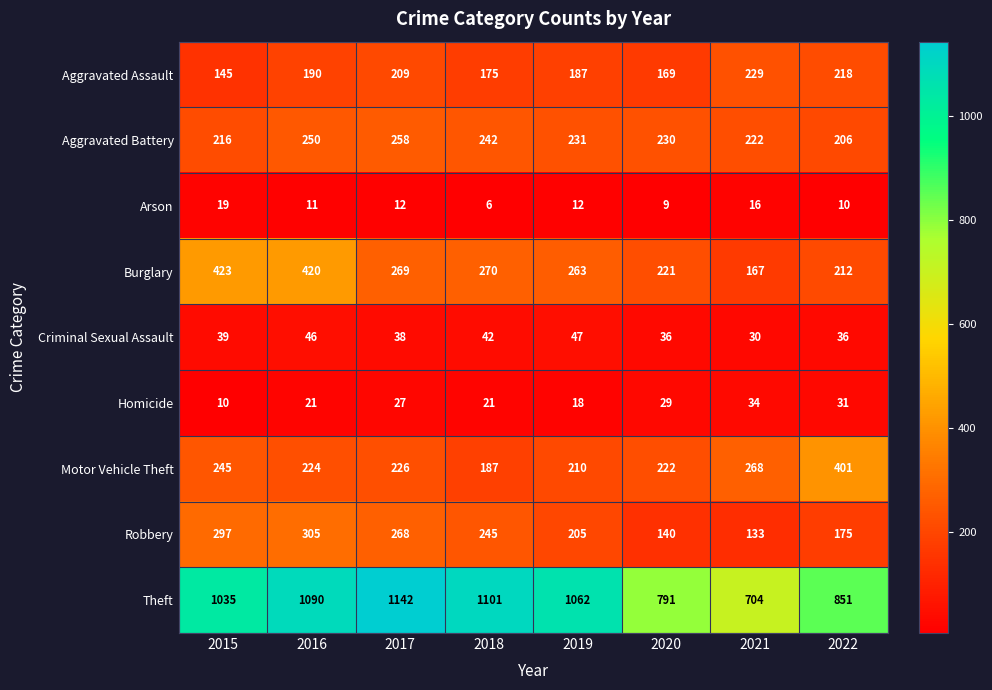

What is the spread (max minus min) of values at 2016?

1079